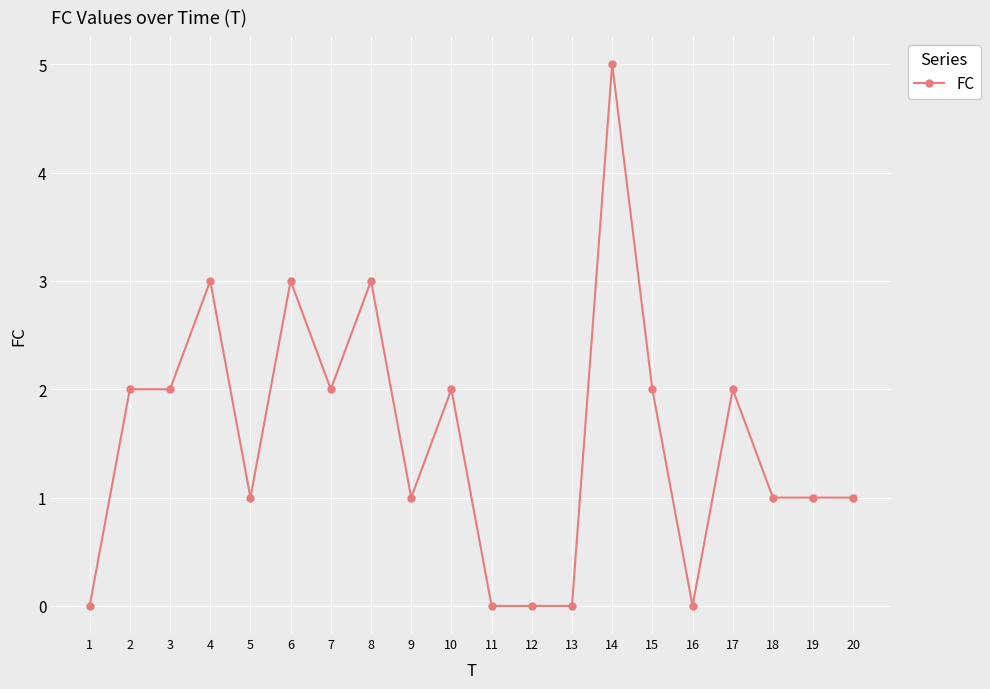

Is it true that the value at 2 is 1?

False